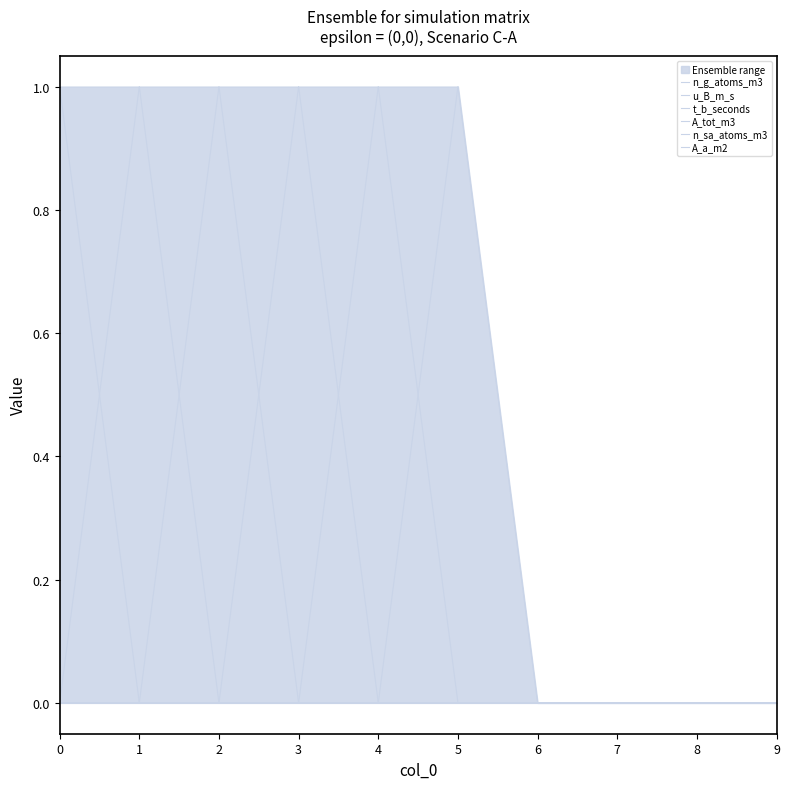

What is the value of the u_B_m_s point at the 2nd from the left?

1